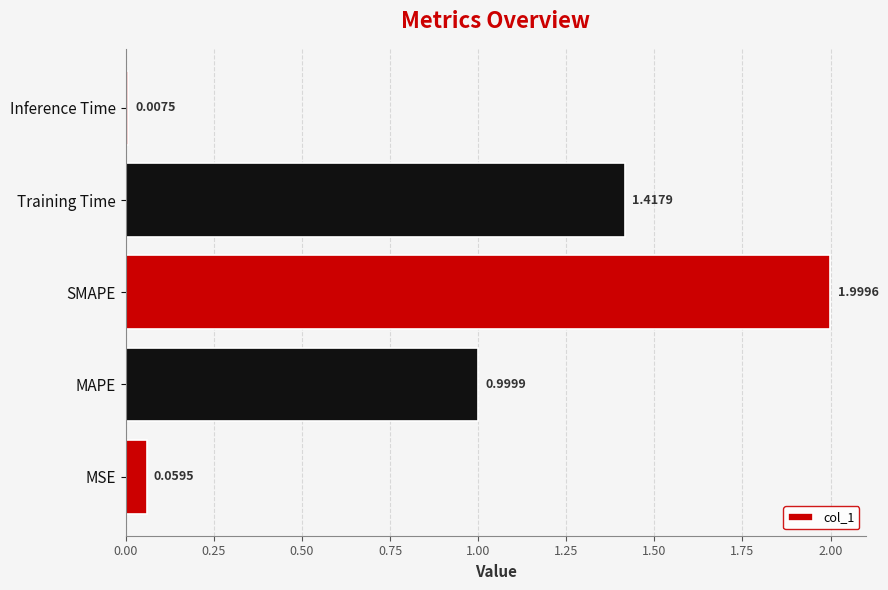

Rank the categories by value from lowest to highest.

Inference Time, MSE, MAPE, Training Time, SMAPE